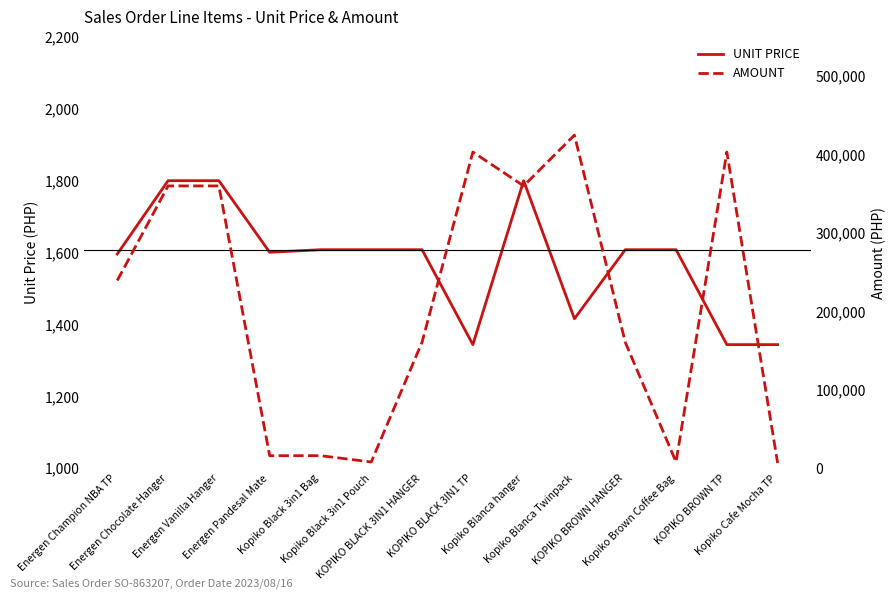

True or false: AMOUNT and UNIT PRICE intersect in this chart.

False